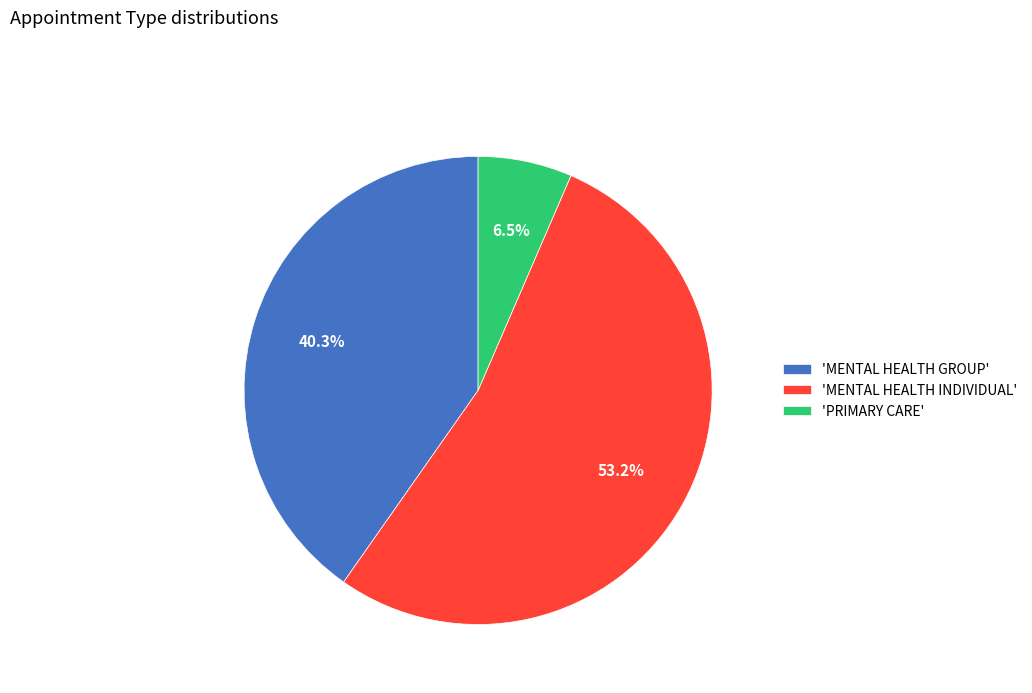

What percentage do 'PRIMARY CARE' and 'MENTAL HEALTH INDIVIDUAL' together represent?

59.7%